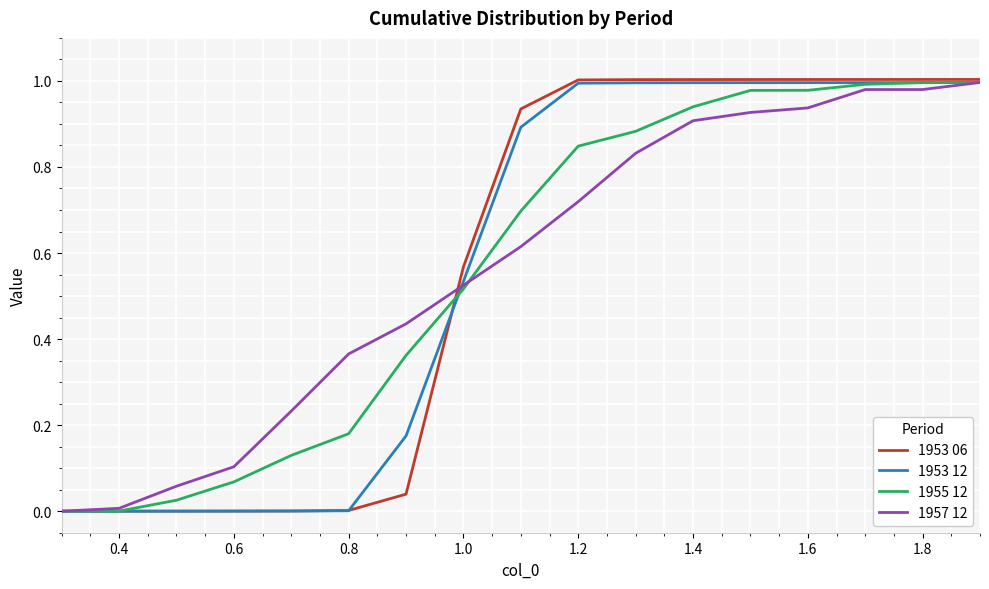

What is the sum of all 1953 06 values?

9.6